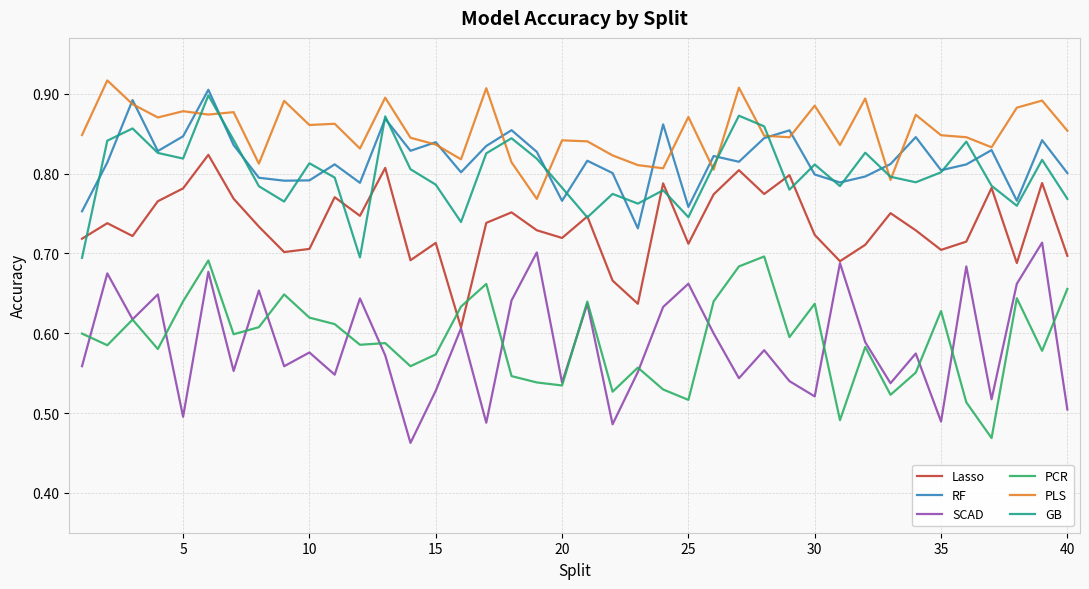

True or false: SCAD and RF cross at least once.

False